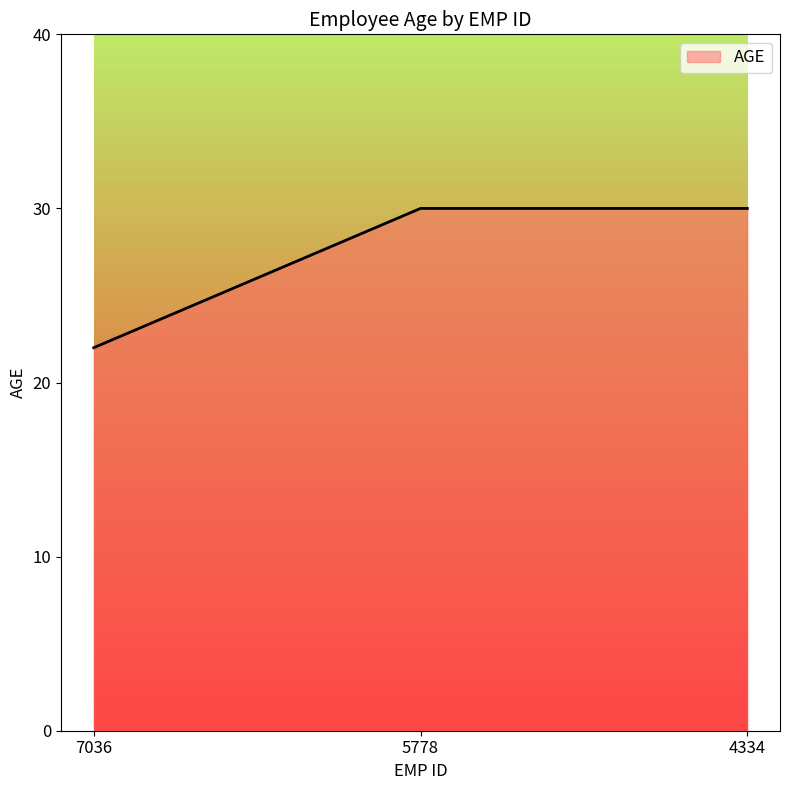

How many lines are shown in the chart?

1